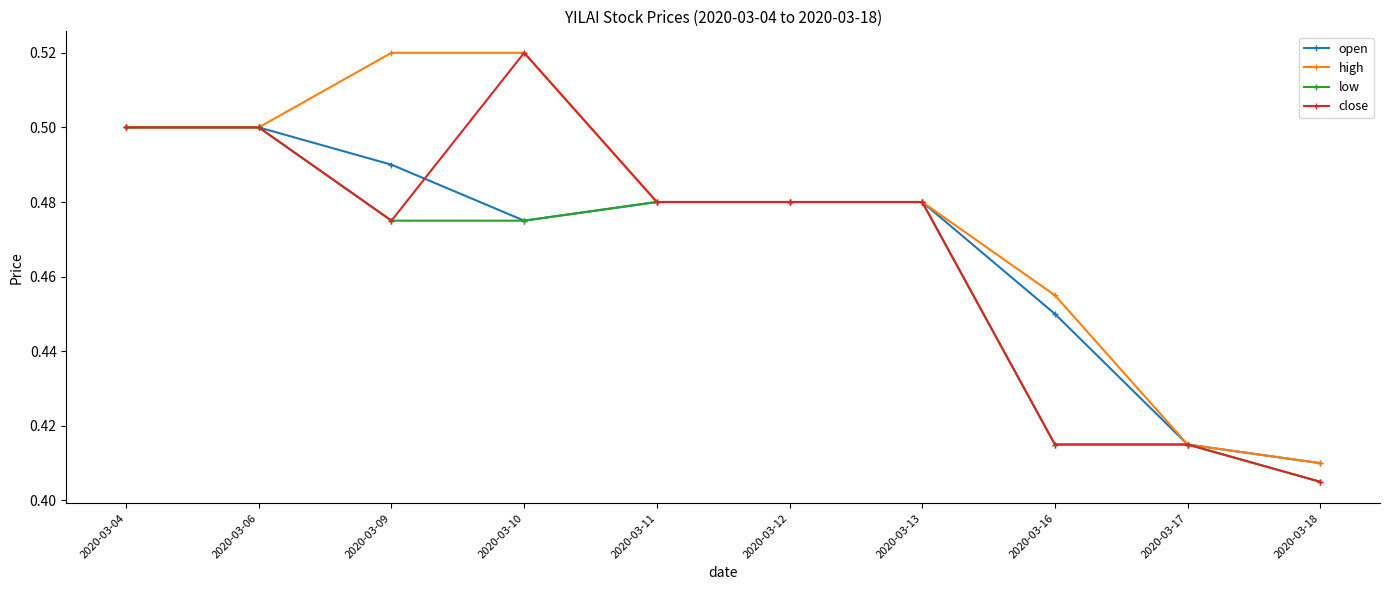

The close series shows 0.1 at 2020-03-11. True or false?

False